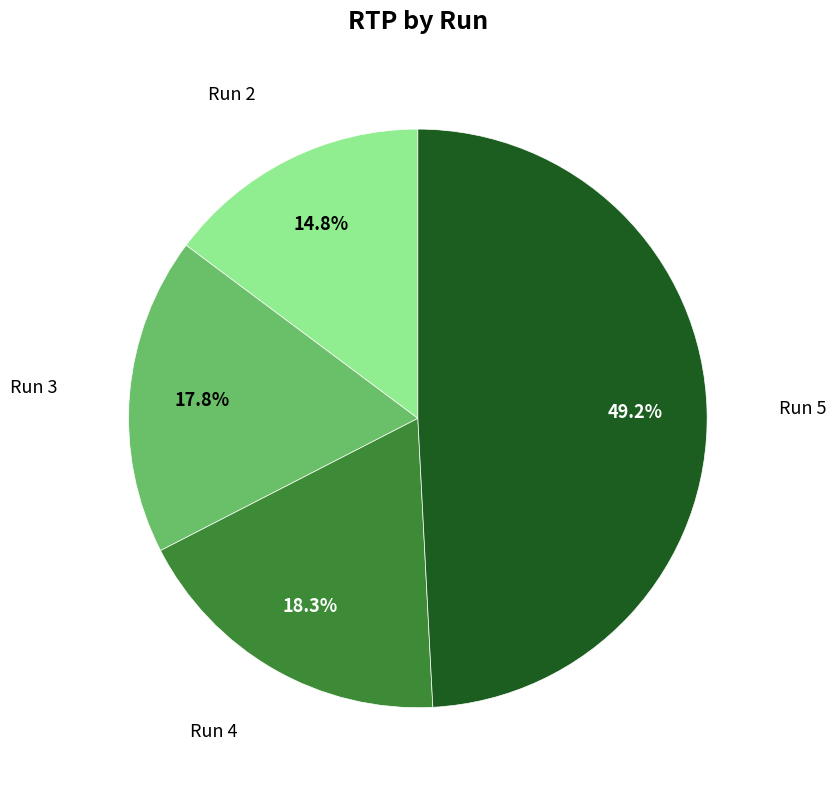

Does any single category account for the majority?

No